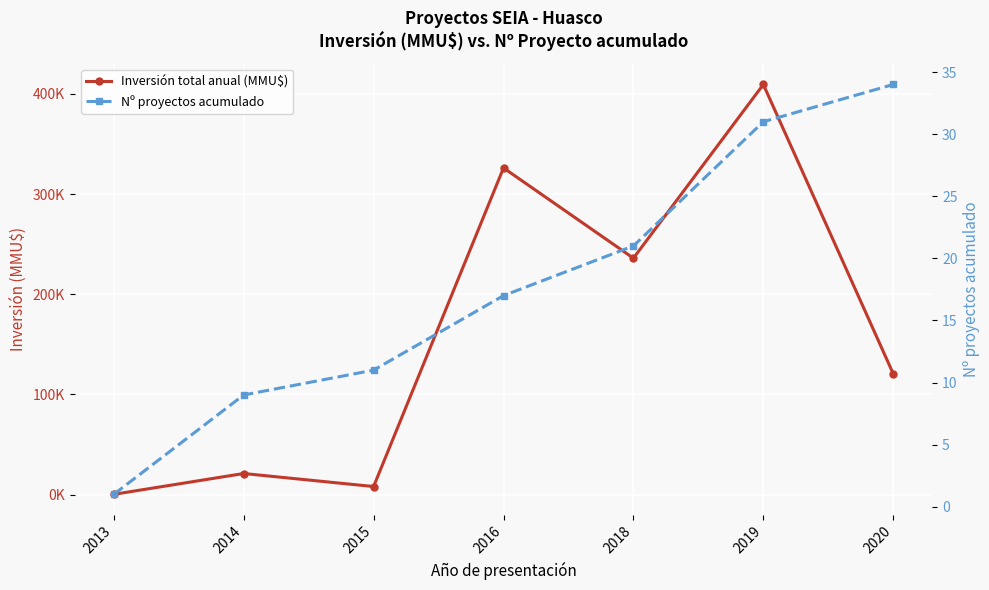

List the series in order of their peak value, lowest first.

Nº proyectos acumulado, Inversión total anual (MMU$)